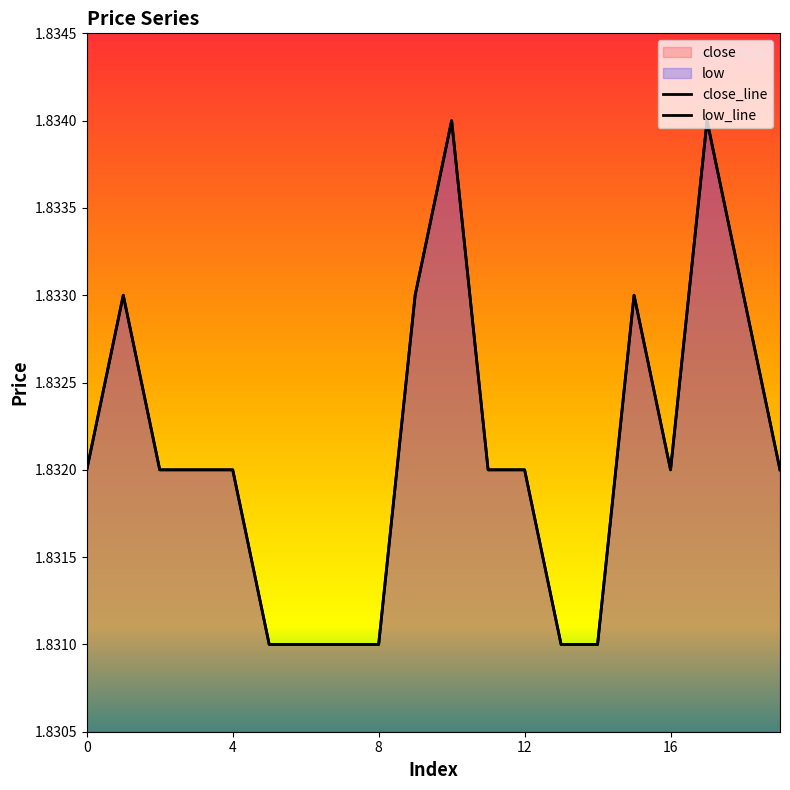

Where is the first local maximum for open?

1